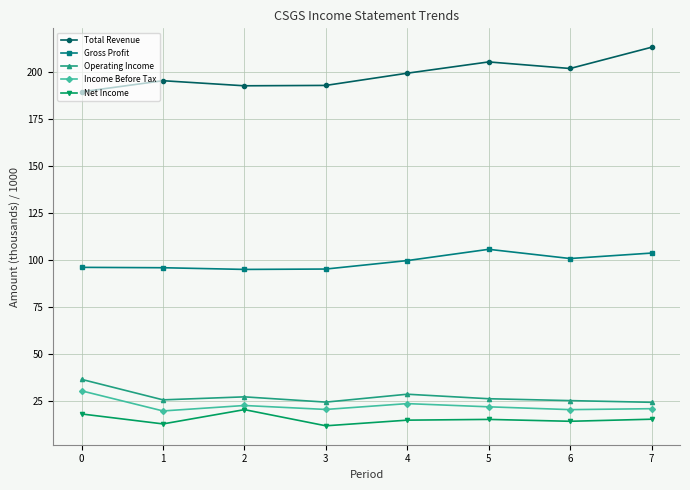

What is the total value across all series at 5?

373.4